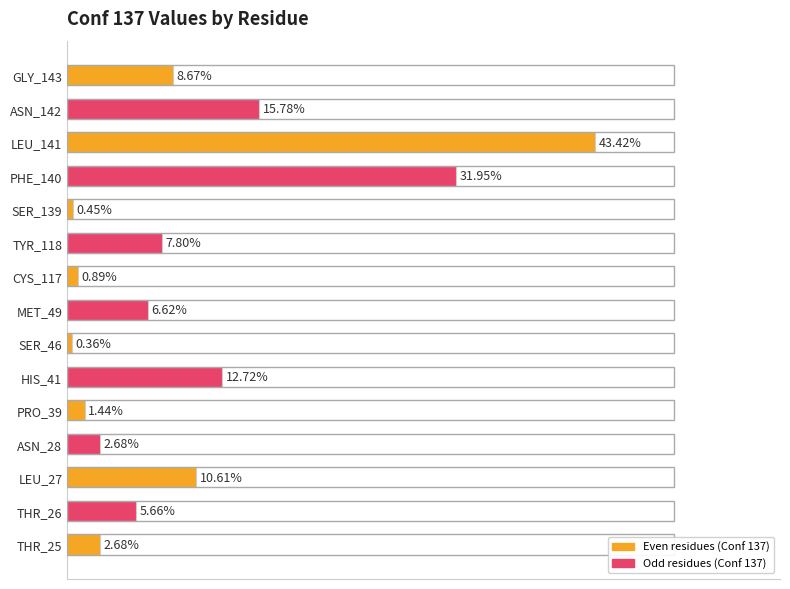

Which has a higher value, TYR_118 or MET_49?

TYR_118